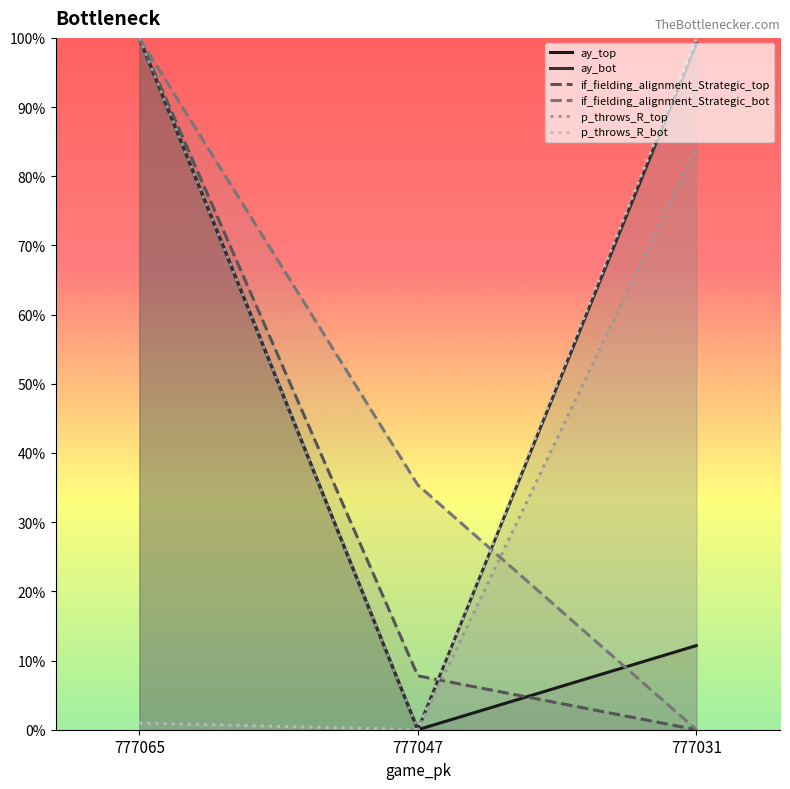

The p_throws_R_top series shows 1.0 at 777065. True or false?

True